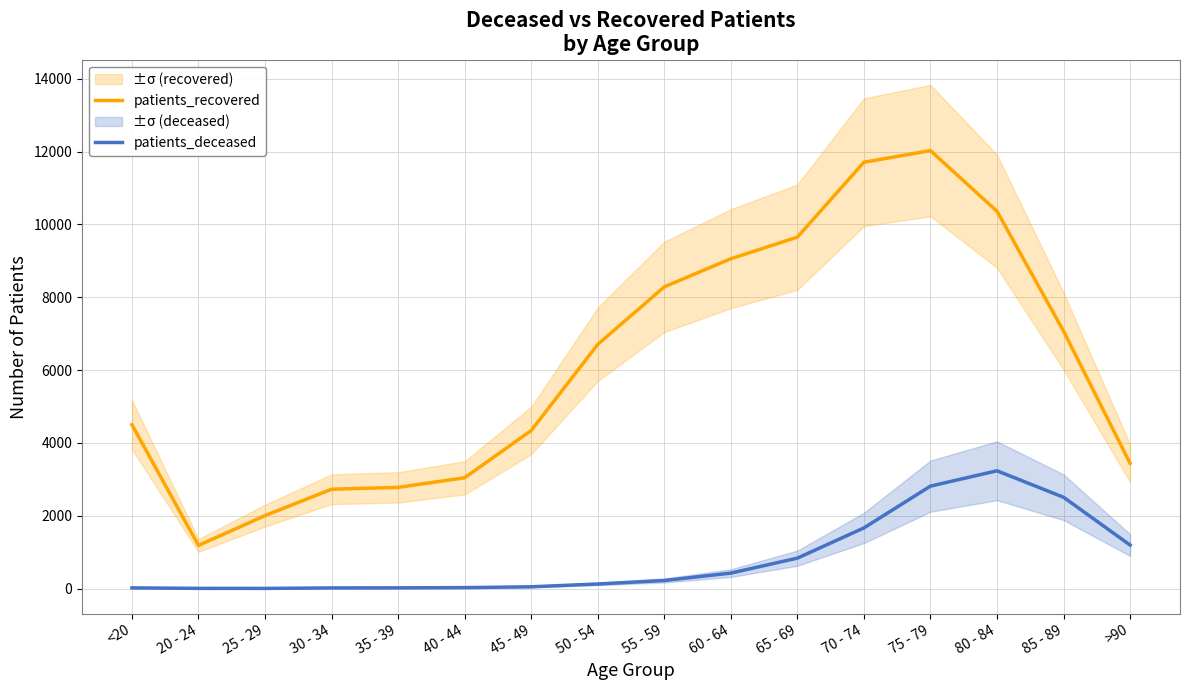

What is the value of the patients_recovered point at the 14th from the left?

10360